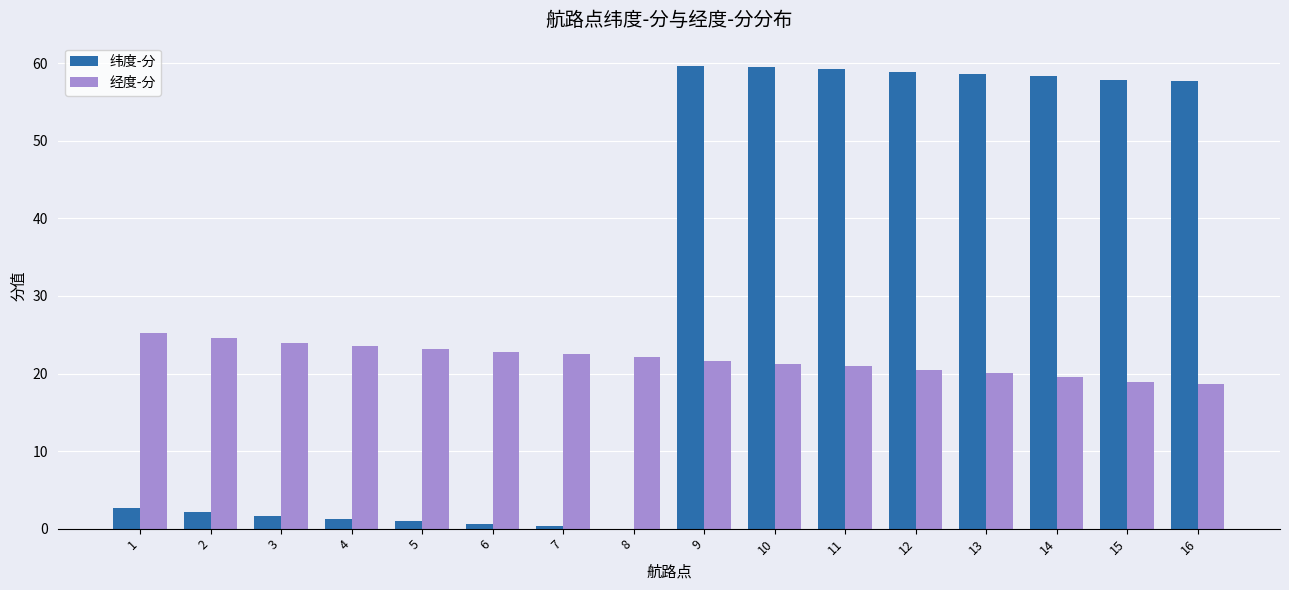

The 经度-分 series shows 43.2 at 2. True or false?

False